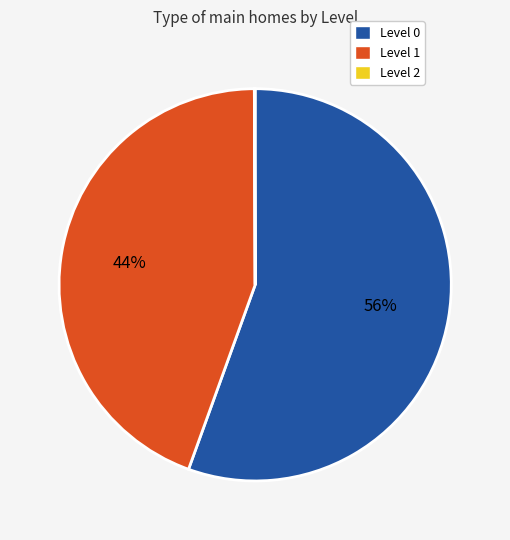

Is there a majority slice in this chart?

Yes